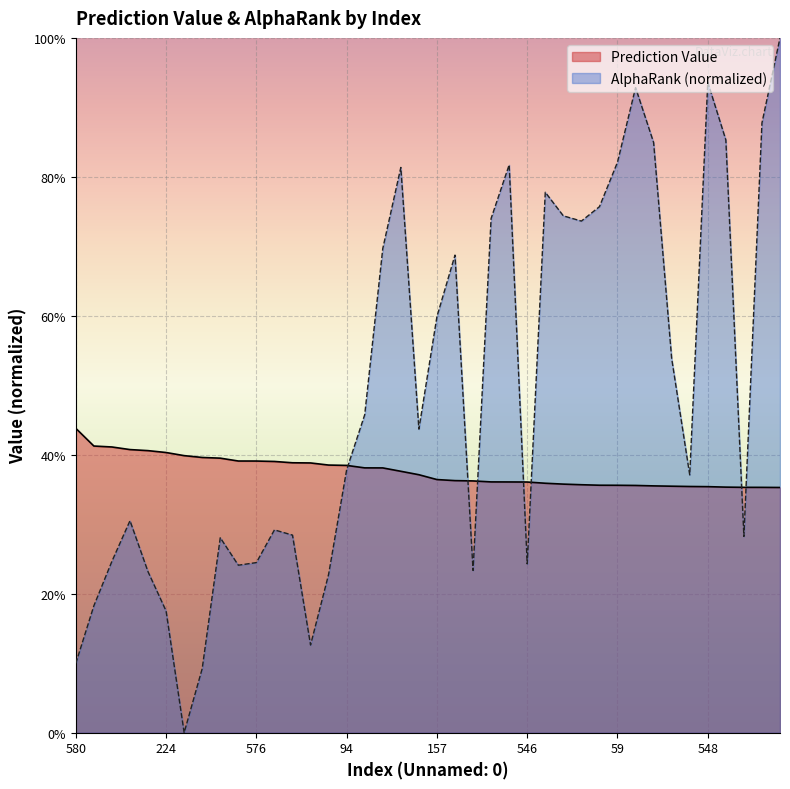

The value of AlphaRank at 405 is 0.9. True or false?

True